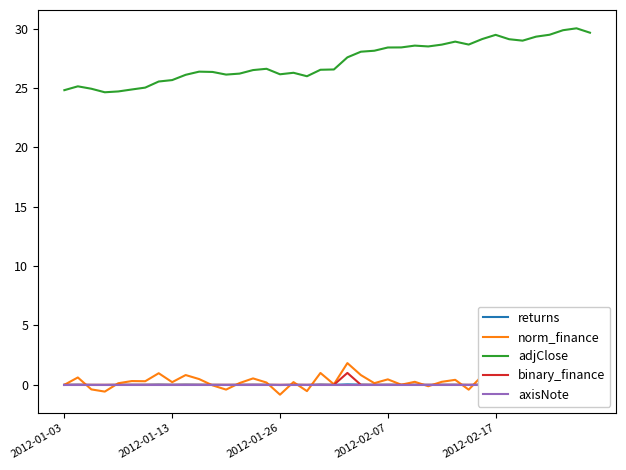

True or false: norm_finance and adjClose cross at least once.

False